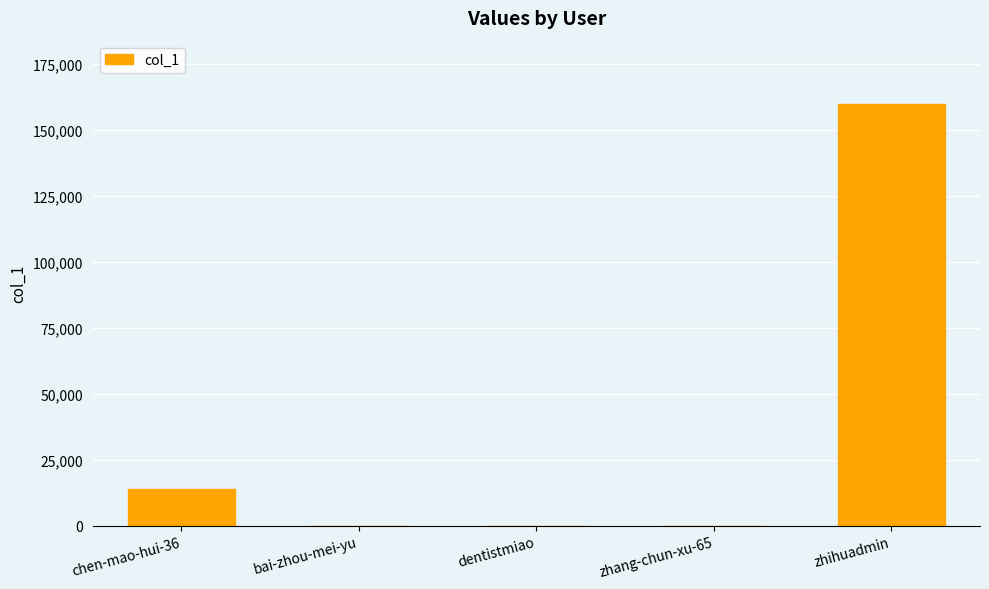

Where is the data nearest to the value 79868?

chen-mao-hui-36